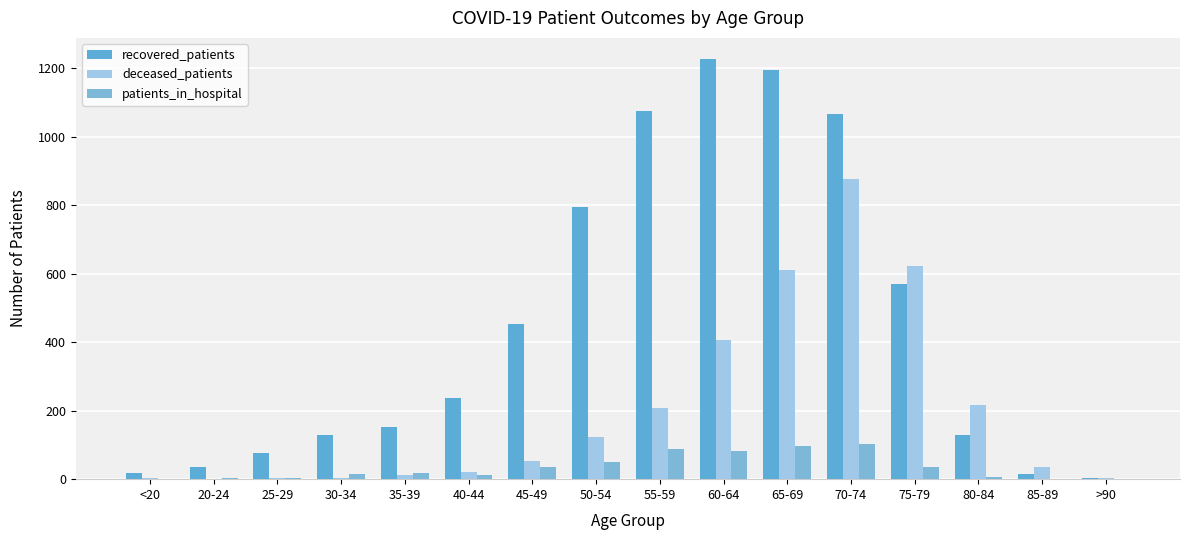

How many categories are shown in the chart?

16